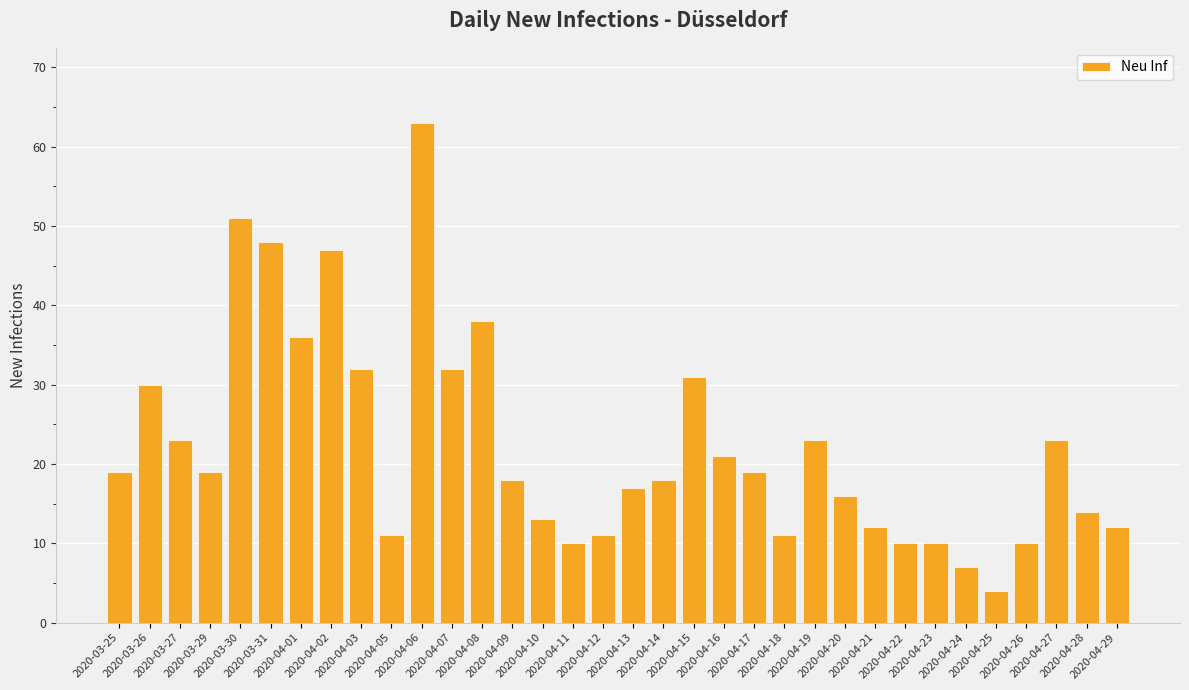

Which has a higher value, 2020-04-07 or 2020-03-29?

2020-04-07